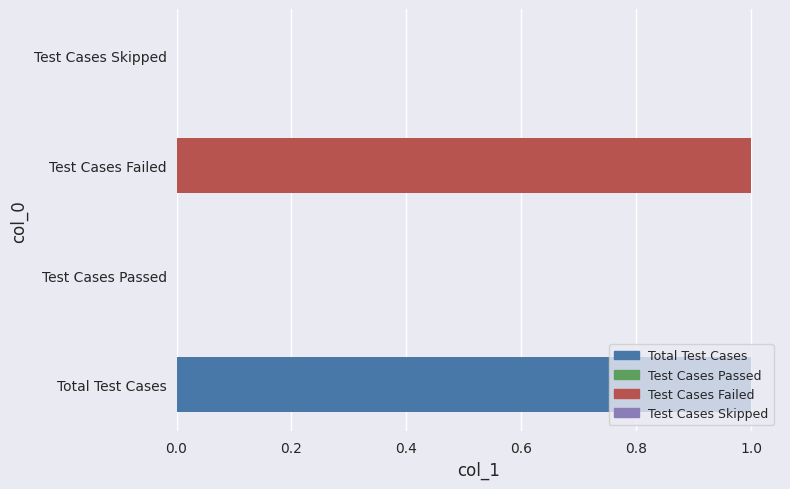

The value at Test Cases Failed is 1. True or false?

True